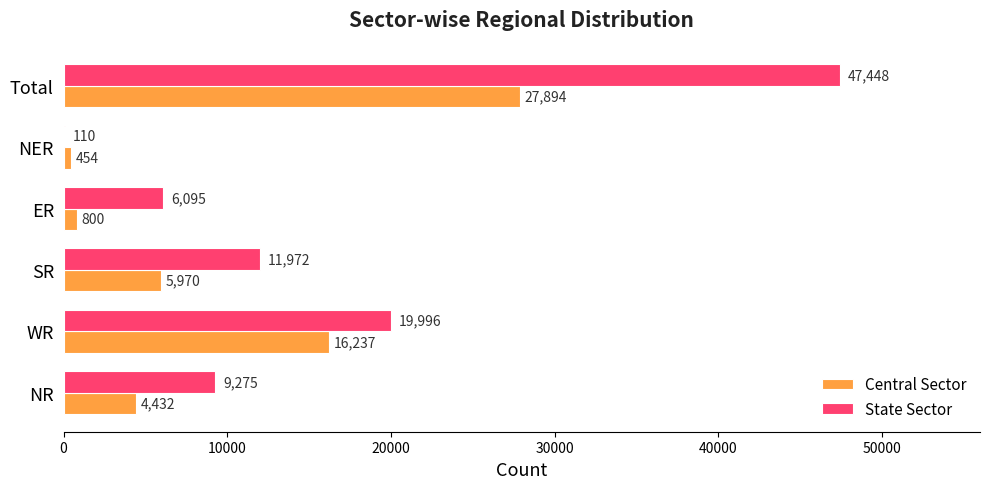

At which category is the sum across all series the highest?

Total